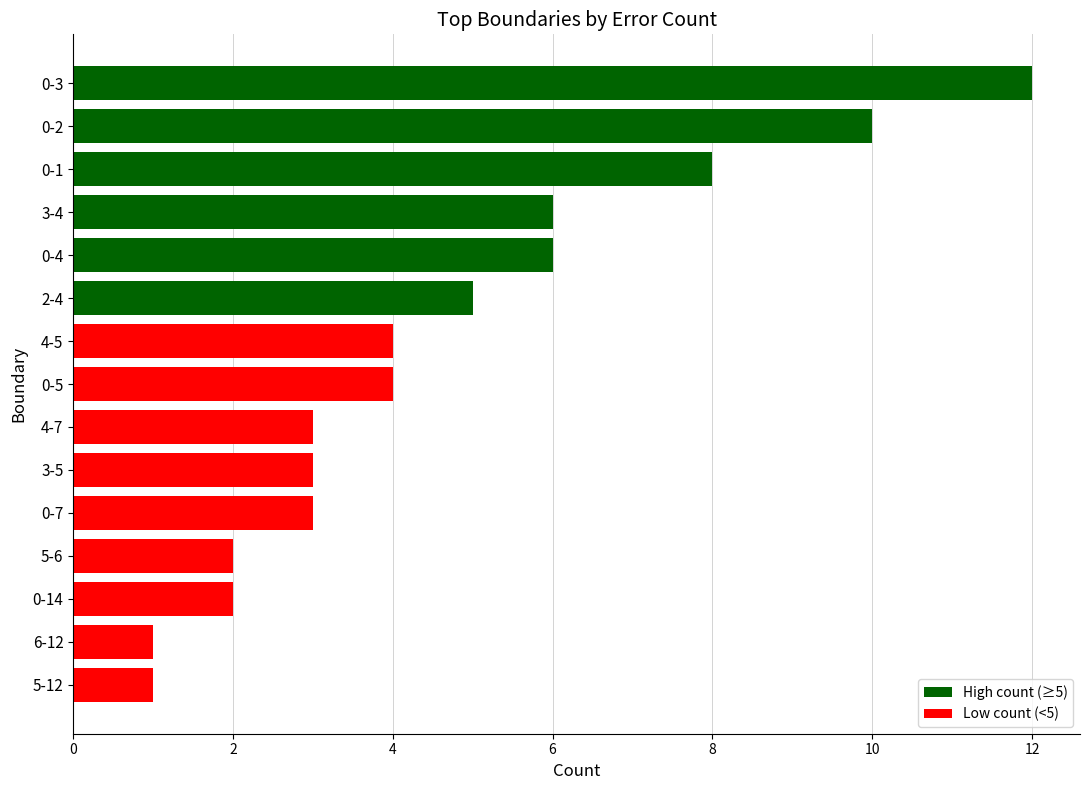

What is the sum of all values?

70